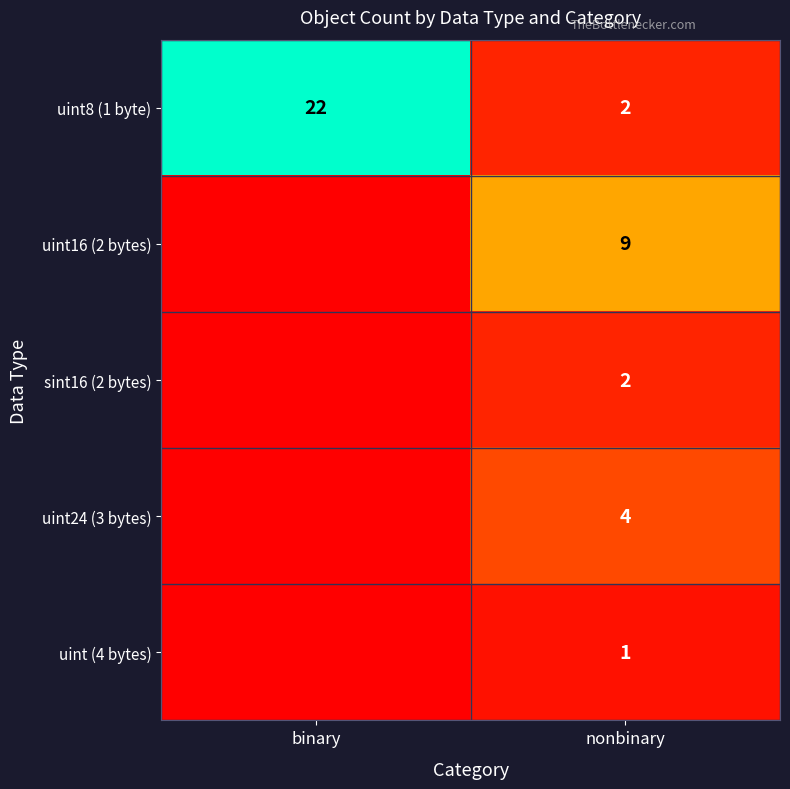

What is the greatest value displayed?

22